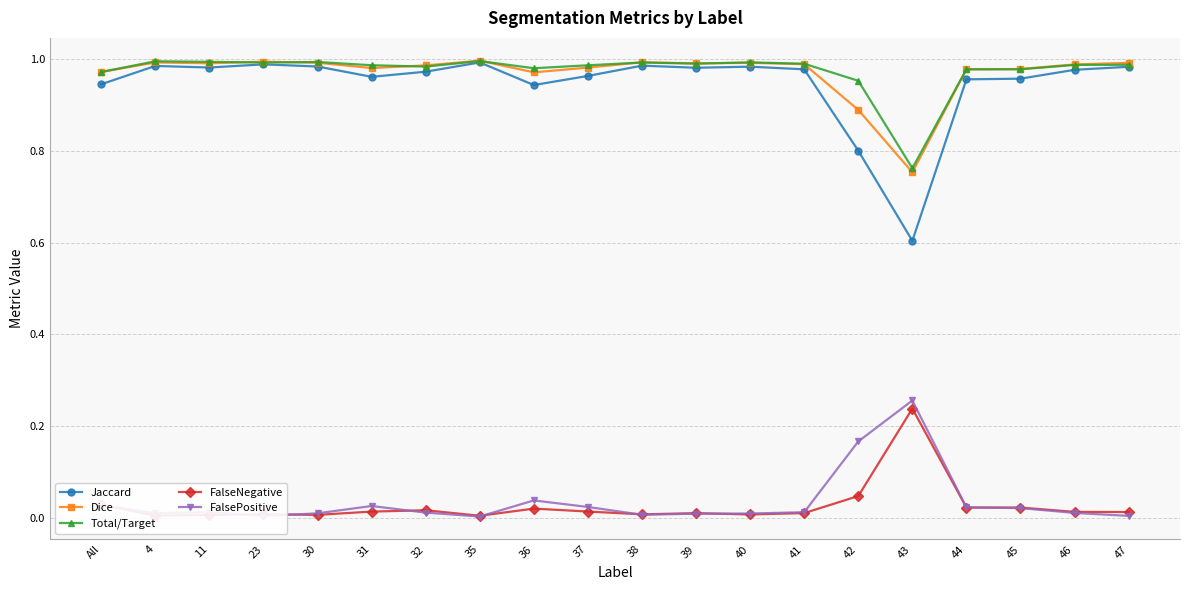

Which series has the largest range (max minus min)?

Jaccard